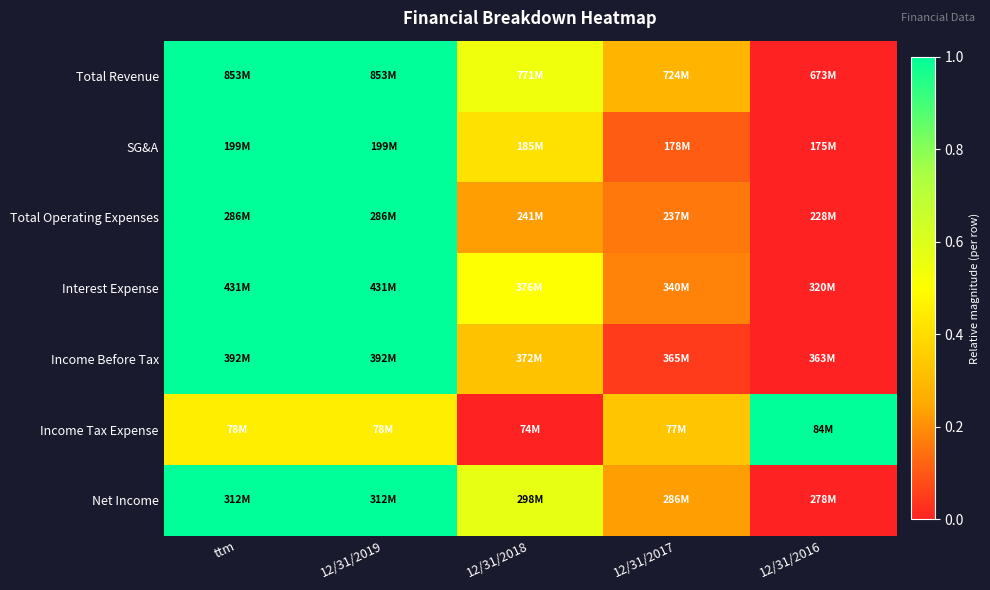

Which category has the highest value across all series?

ttm